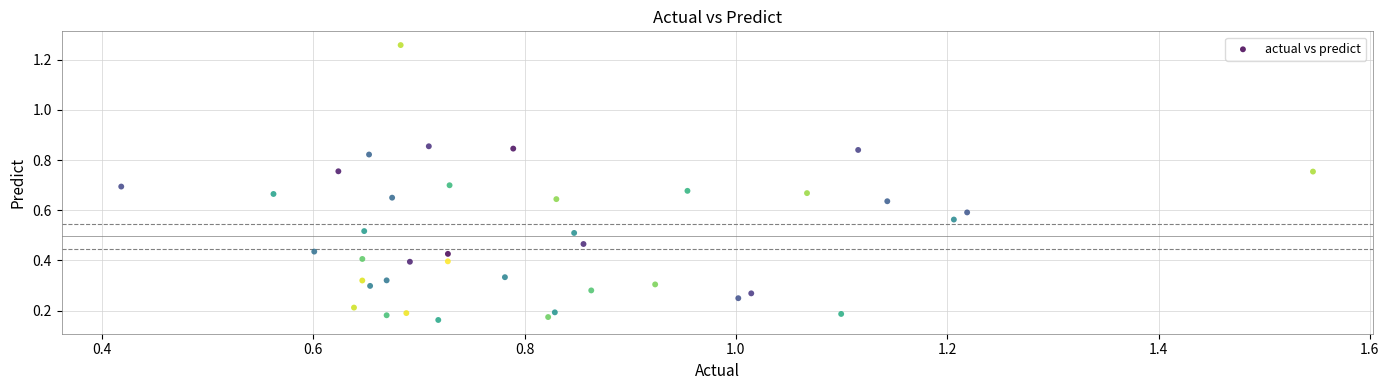

What is the range of X values (max minus min)?

1.1